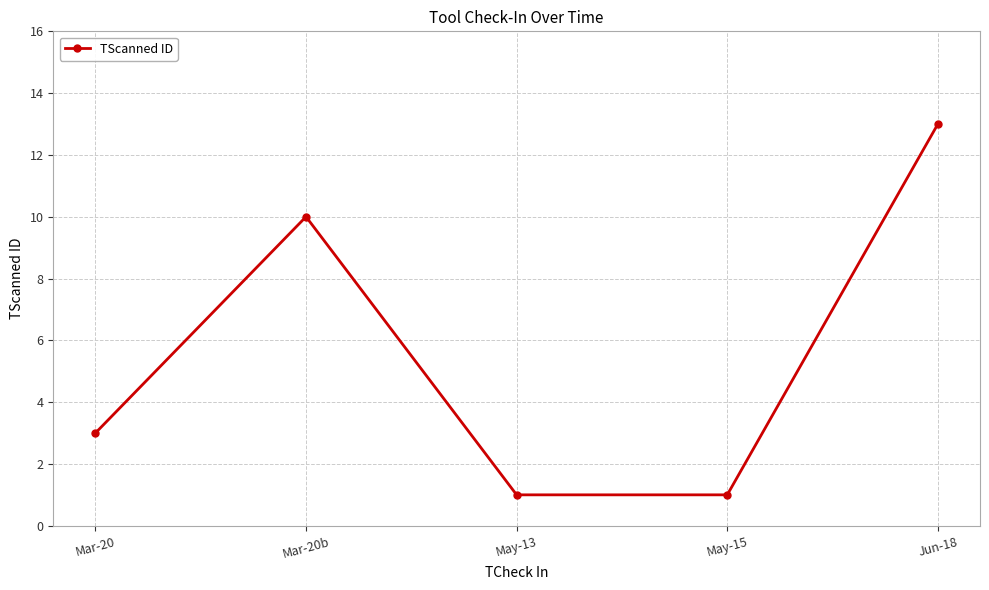

How many interior local peaks (higher than both neighbors) does the data have?

1